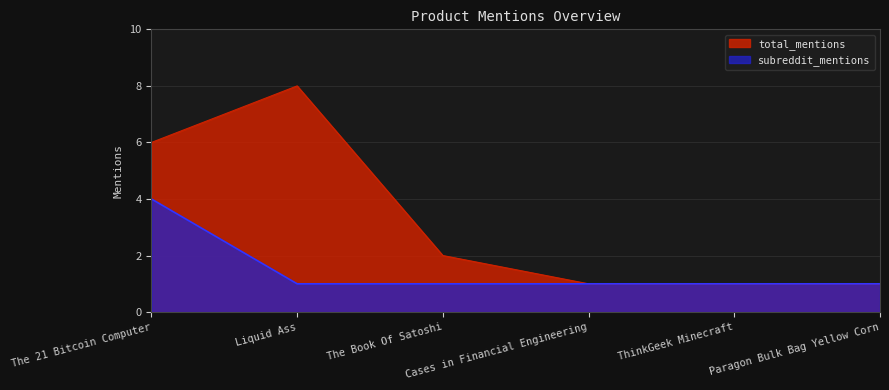

Between Liquid Ass and ThinkGeek Minecraft, which series saw the biggest shift?

total_mentions